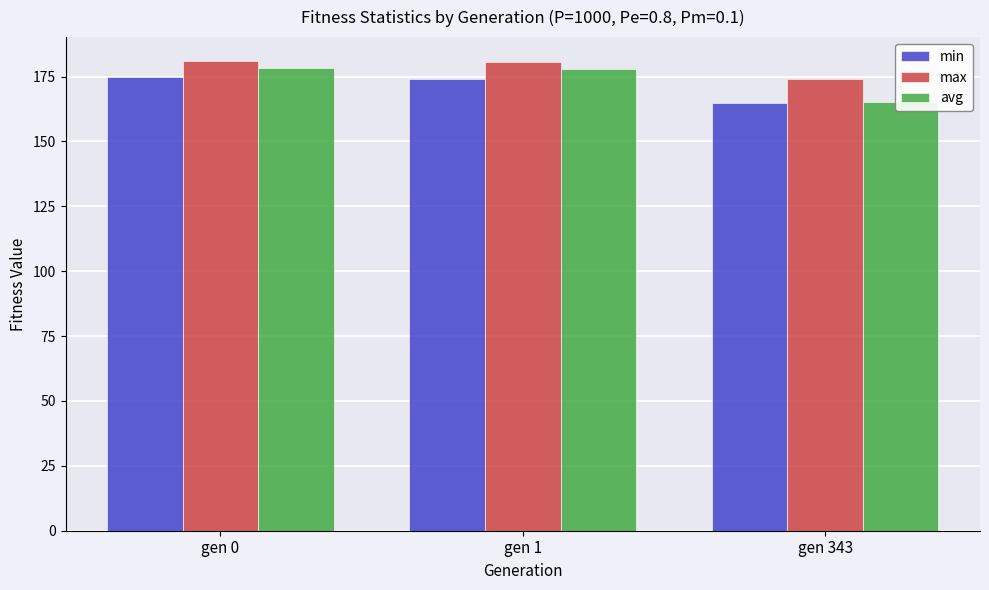

Reading left to right, transcribe all the data shown in this chart.

min: 174.8	173.9	164.8
max: 181.1	180.5	174.1
avg: 178.2	177.7	165.0